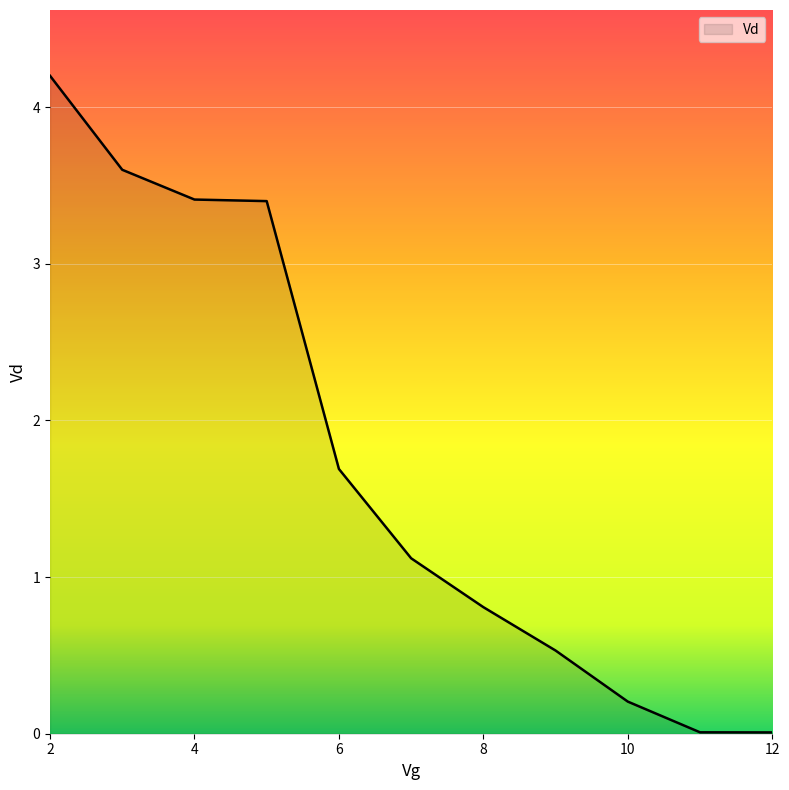

What is the difference between the maximum and minimum values?

4.2